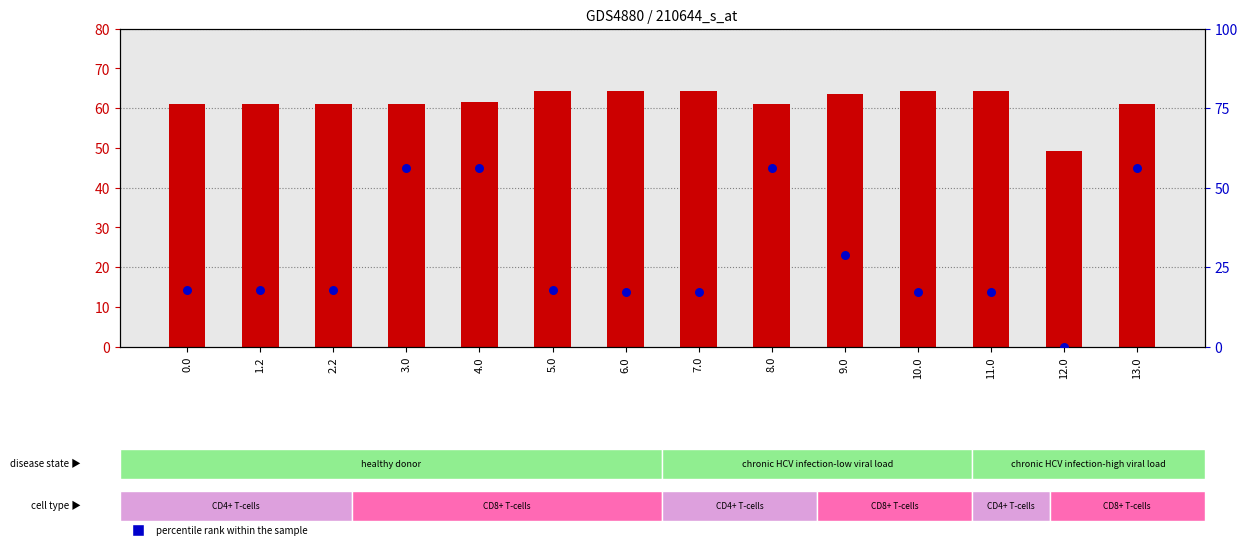

Which series has the largest total across all categories?

transformed count